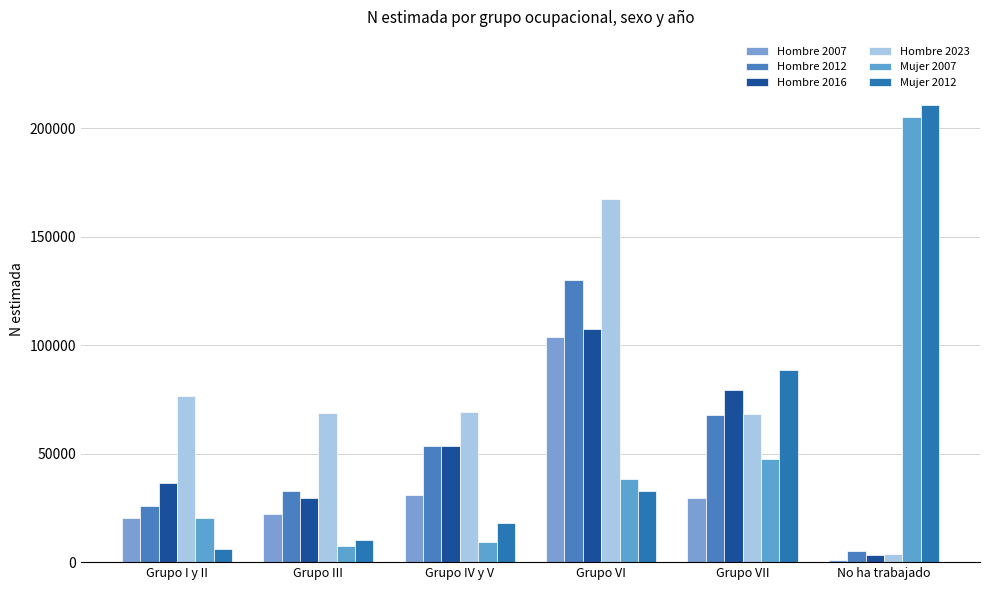

What is the difference between the maximum and minimum values in the Hombre 2007 series?

102965